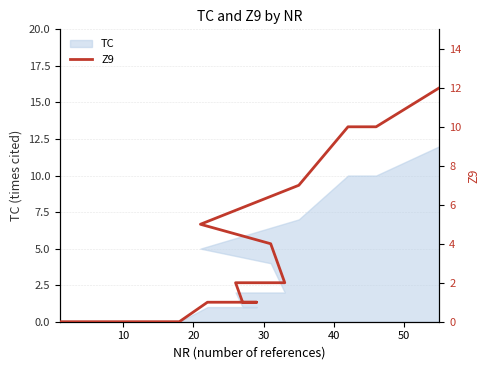

Count the number of categories in the chart.

14